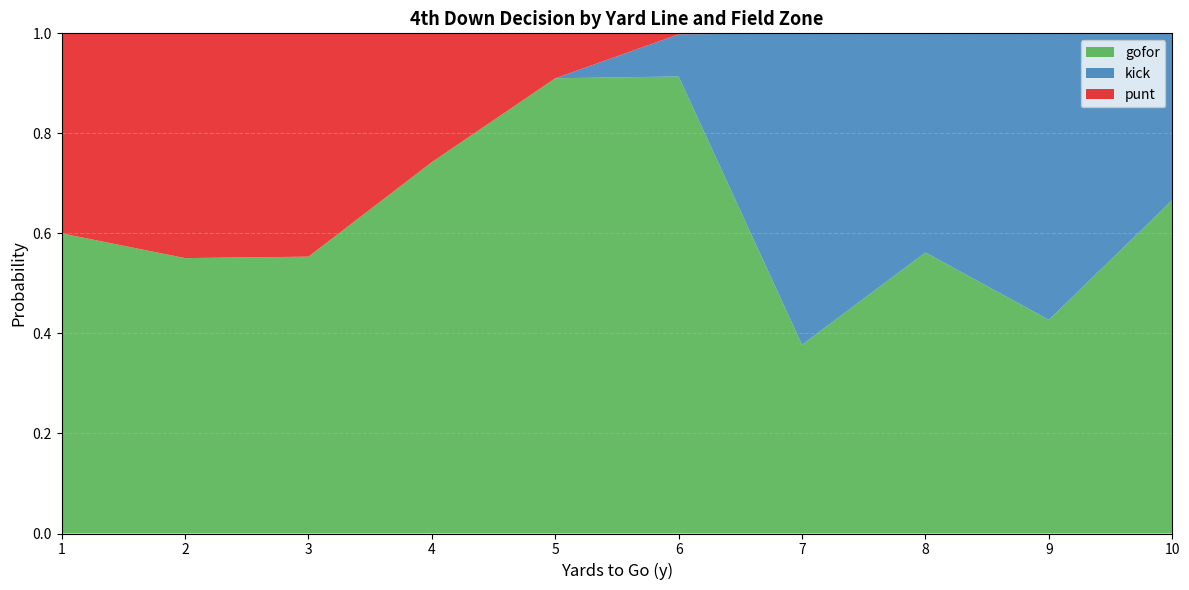

The value of gofor at 1 is 0.6. True or false?

True